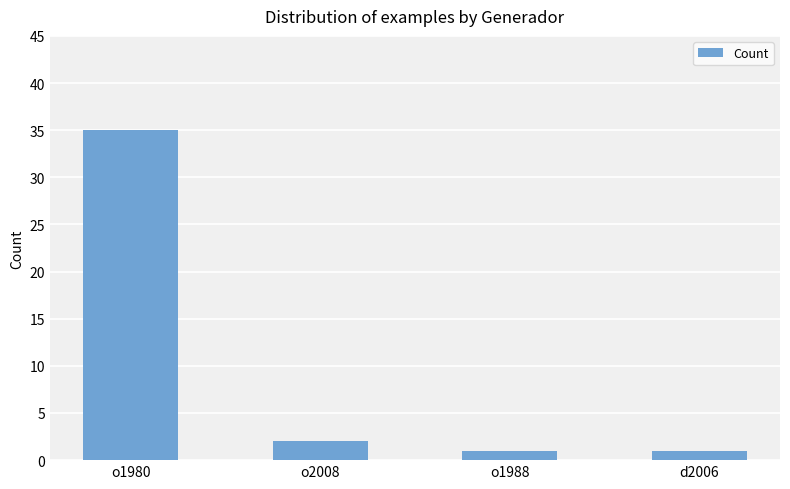

What is the difference between the values at o1988 and o2008?

1